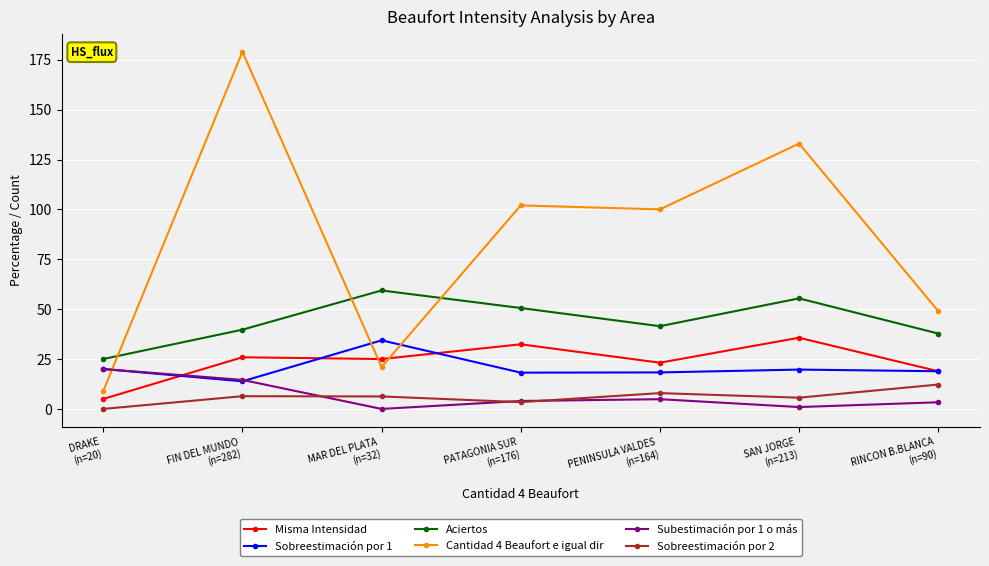

Where is the first local maximum for Aciertos?

MAR DEL PLATA
(n=32)